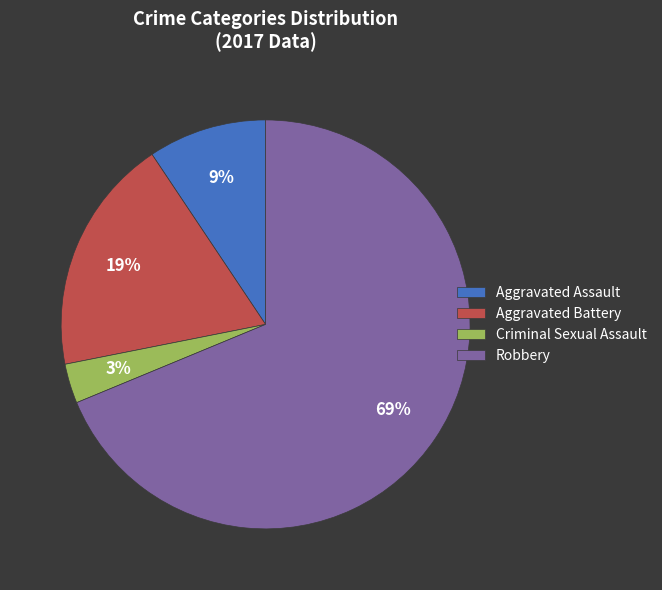

To the nearest percent, what is the difference between the largest and smallest slice percentages?

66%